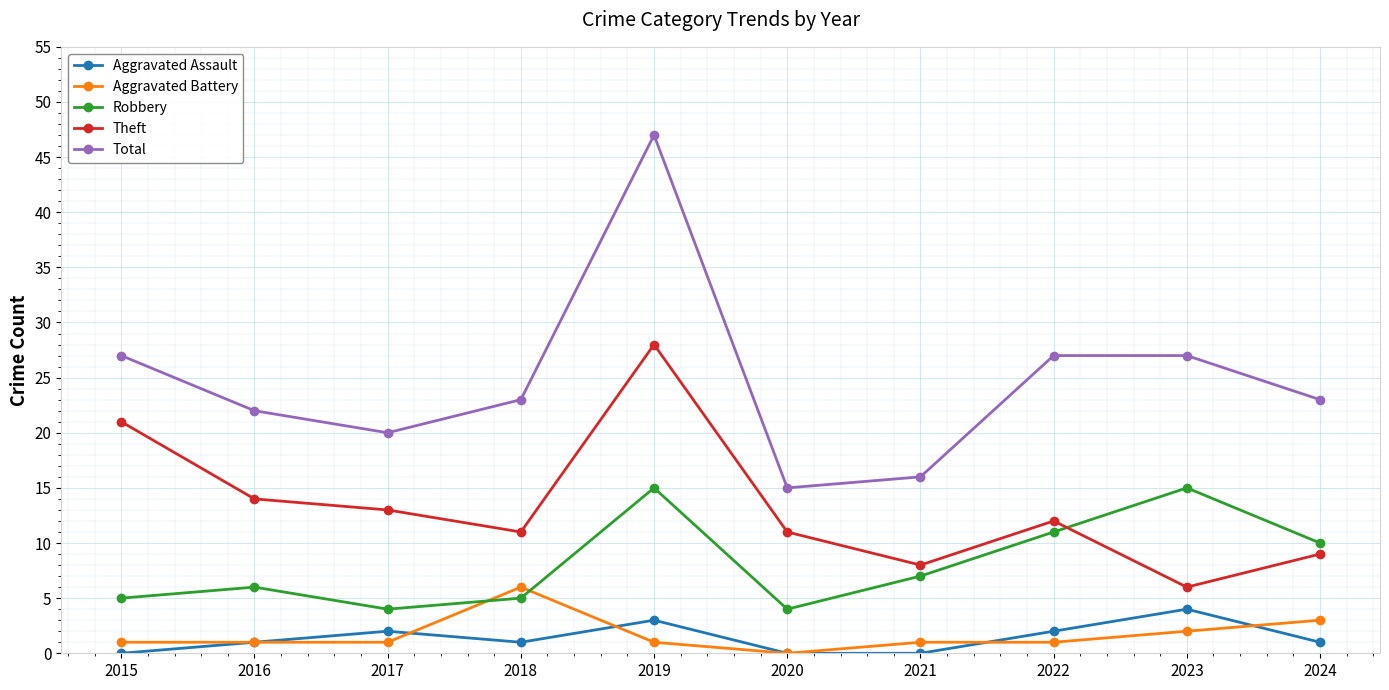

What is the sum of all Theft values?

133